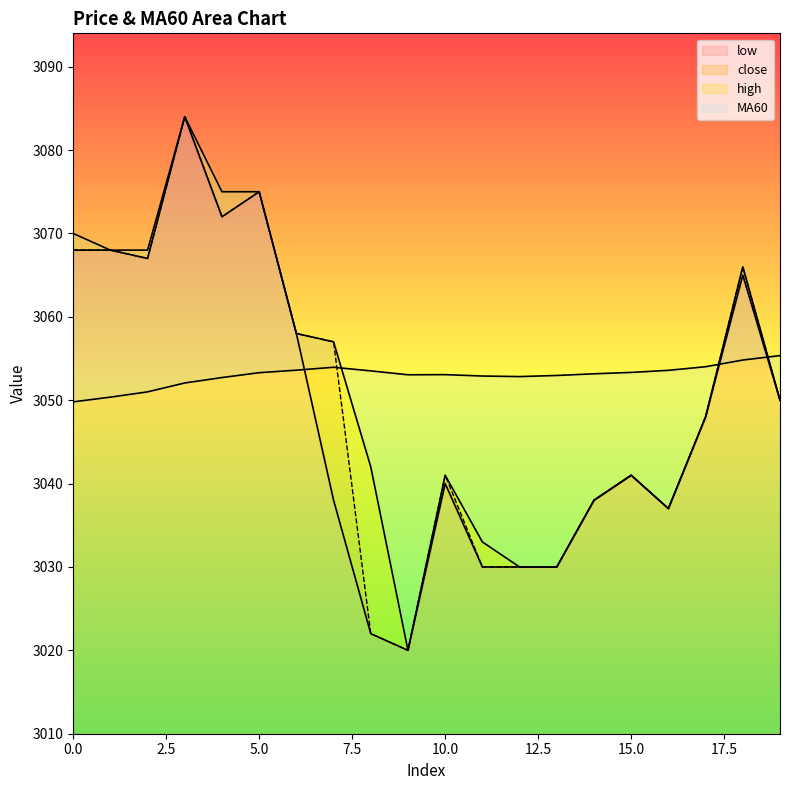

Which series has the largest total across all categories?

MA60